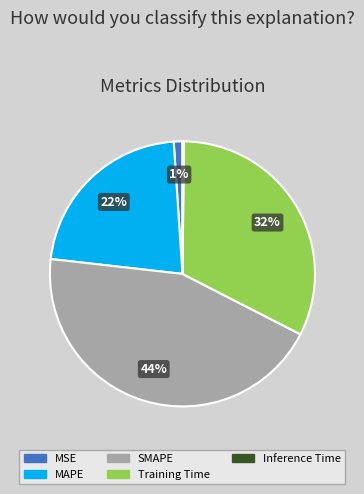

Combined, do MSE and Training Time account for over 50%?

No